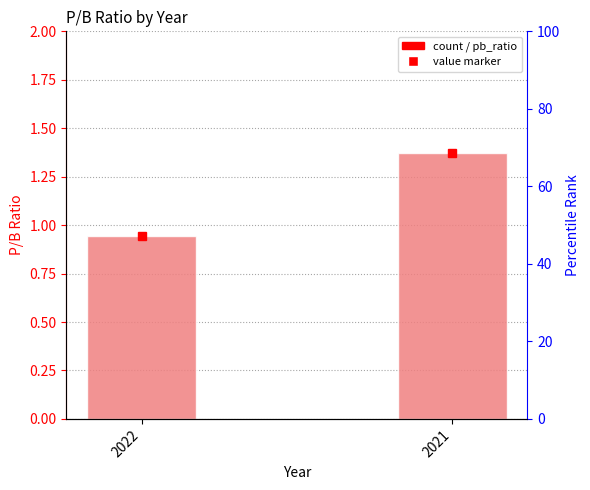

List the labels in order of value, smallest first.

2022, 2021